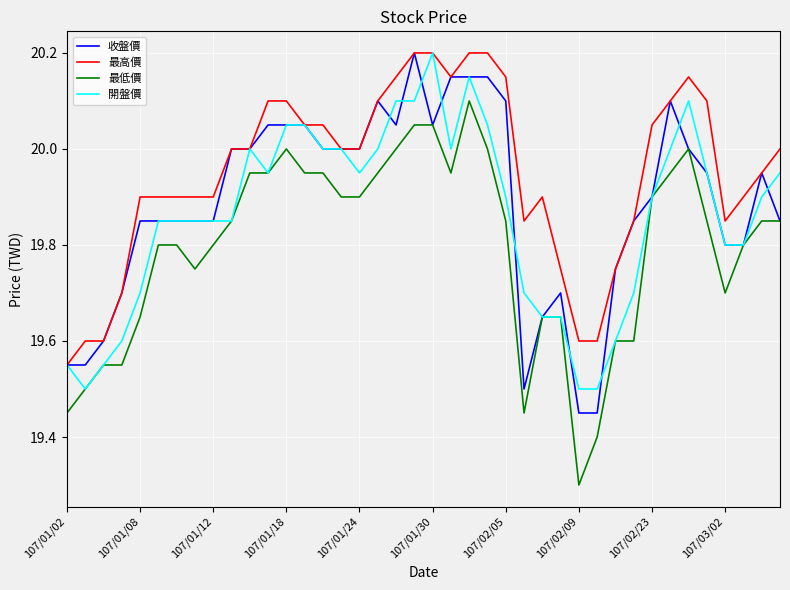

Which series has the largest range (max minus min)?

最低價